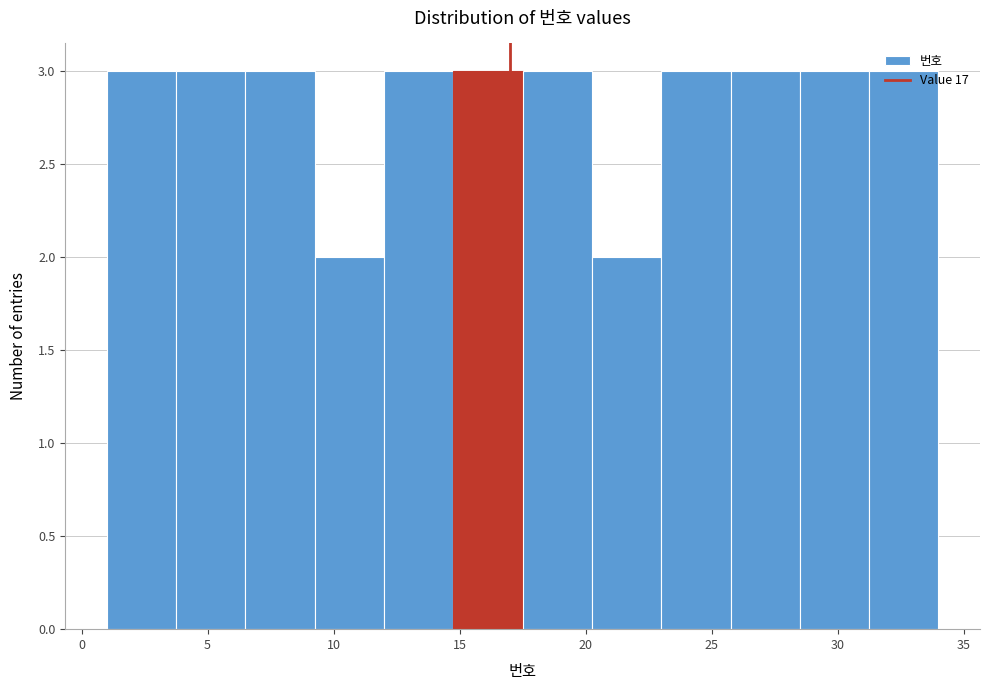

How tall is the bar that spans 23.00 to 25.75 on the x-axis? Neither the bar edges nor the heights are printed on the chart, so give them approximately, as read against the axes.

3